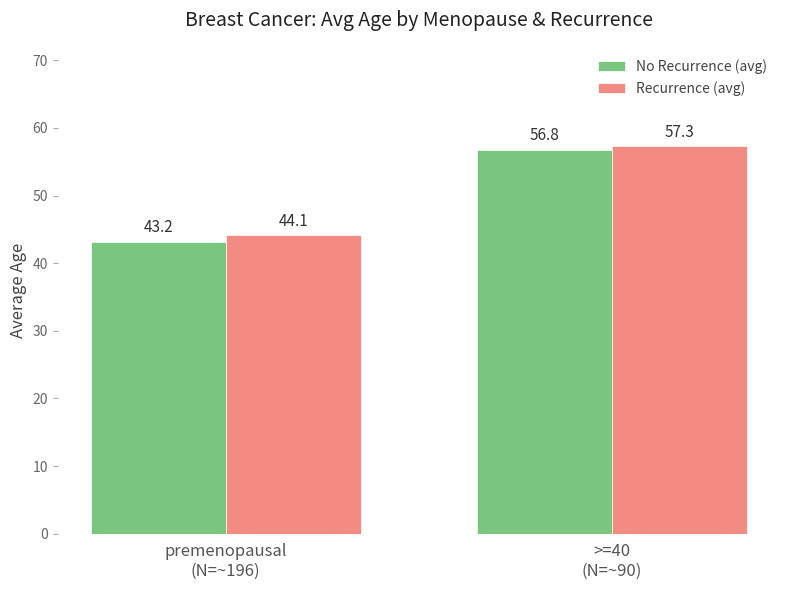

What is the sum of all Recurrence (avg) values?

101.4